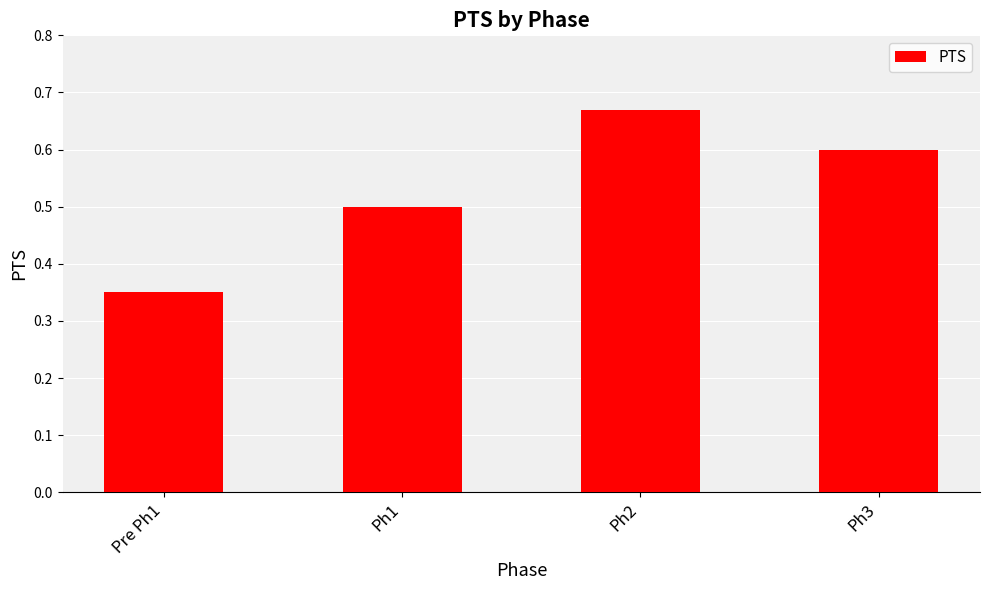

What is the label of the 2nd bar from the right?

Ph2